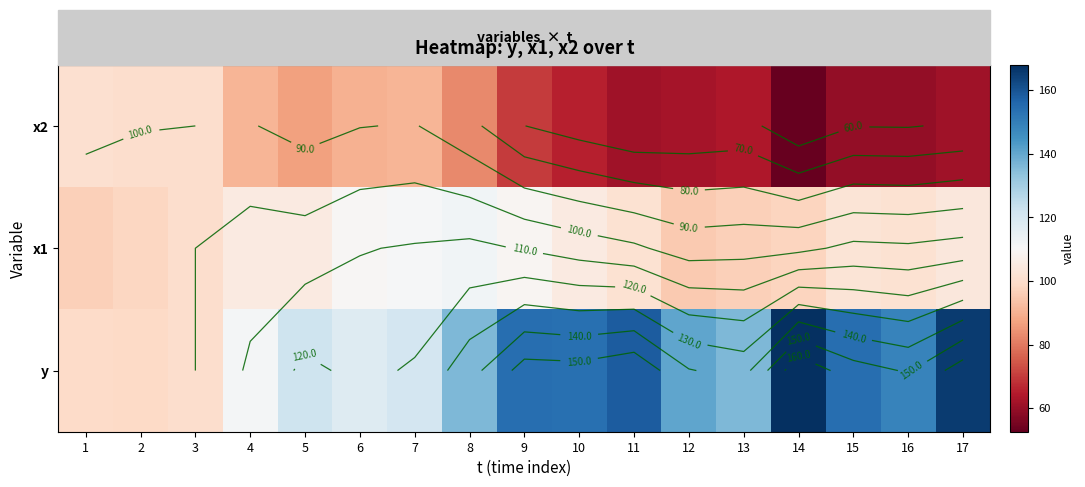

What is the total value across all series at 10?

324.3